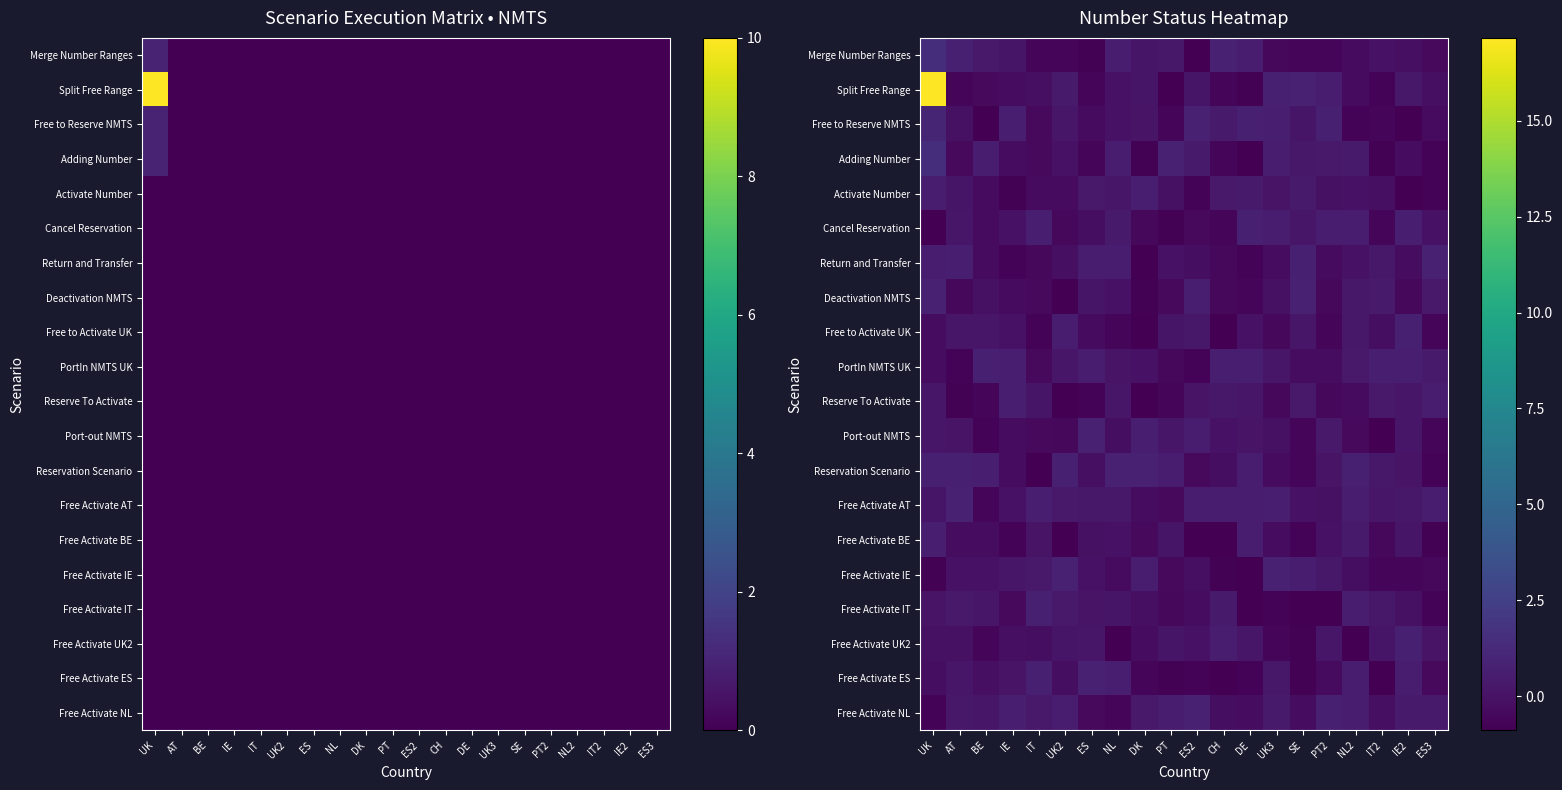

True or false: Merge Number Ranges has a value of 0.5 at UK.

False